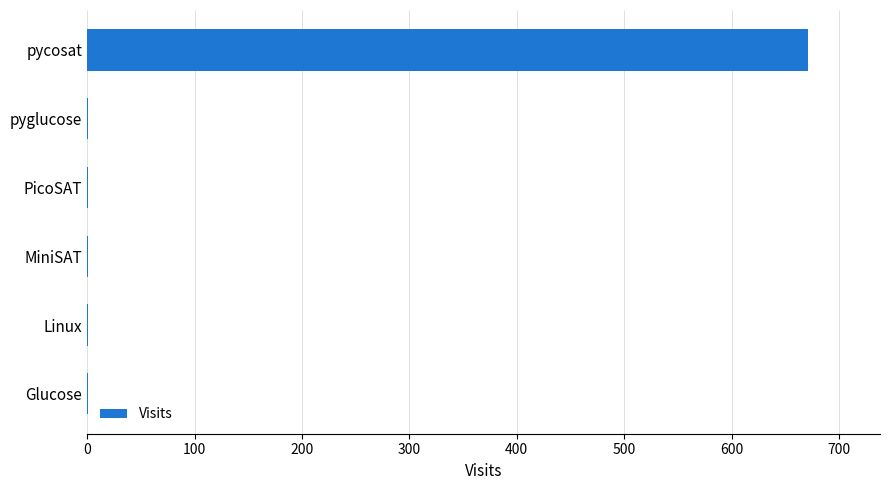

Are the bars horizontal?

Yes